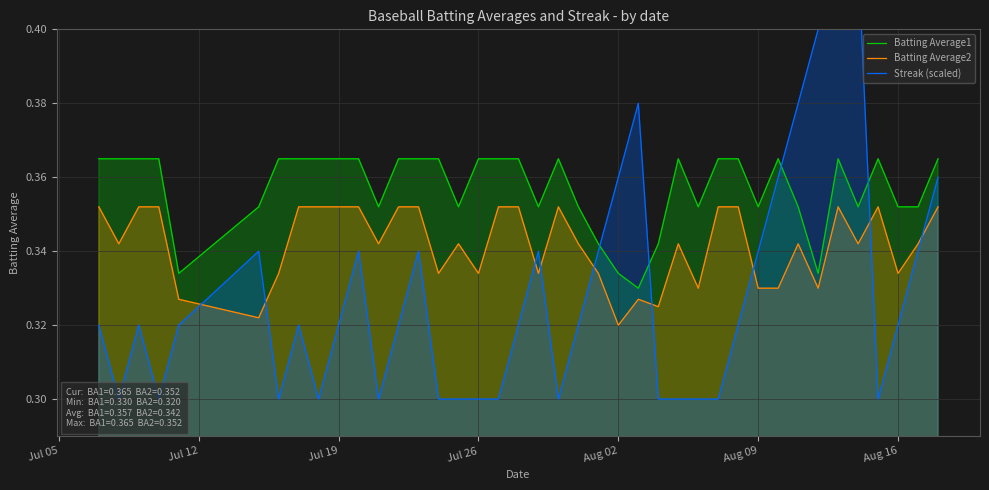

True or false: Batting Average2 has more than 2 interior local peaks.

True